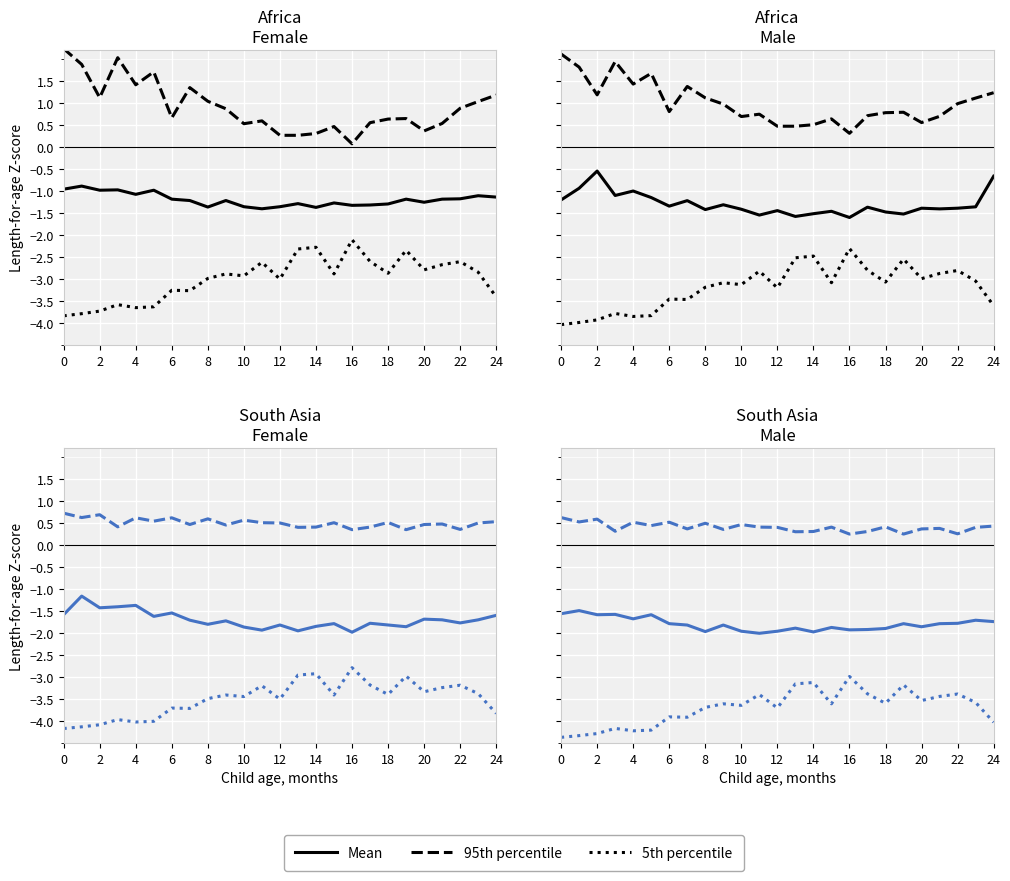

What is the average value of the 95th percentile series?

0.4